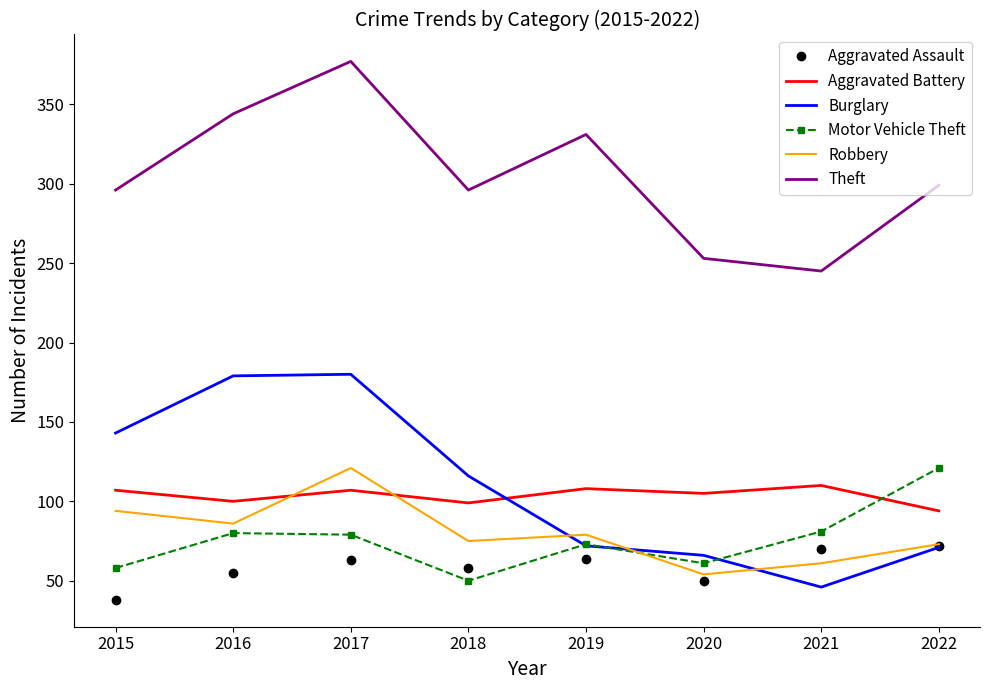

What is the average value of the Motor Vehicle Theft series?

75